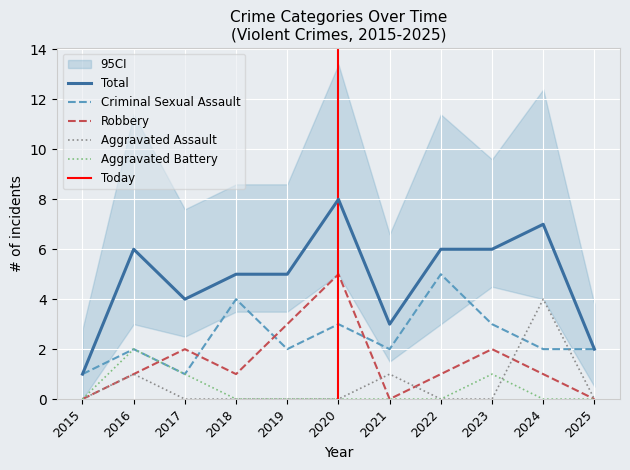

At 2015, list the series in order from smallest to largest.

Aggravated Assault, Aggravated Battery, Robbery, Criminal Sexual Assault, Total